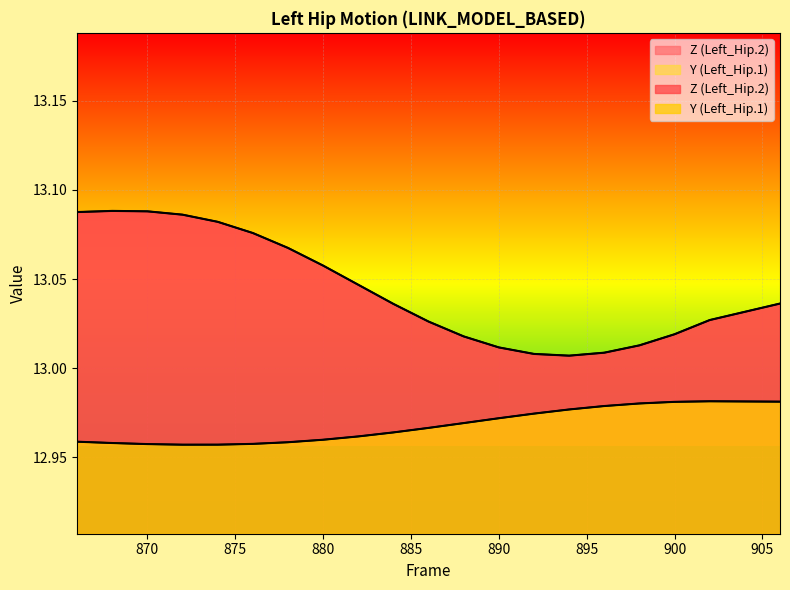

Reading left to right, extract all data points from this chart.

Y (Left_Hip.1): 13.0	13.0	13.0	13.0	13.0	13.0	13.0	13.0	13.0	13.0	13.0	13.0	13.0	13.0	13.0	13.0	13.0	13.0	13.0	13.0
Z (Left_Hip.2): 13.1	13.1	13.1	13.1	13.1	13.1	13.1	13.1	13.0	13.0	13.0	13.0	13.0	13.0	13.0	13.0	13.0	13.0	13.0	13.0